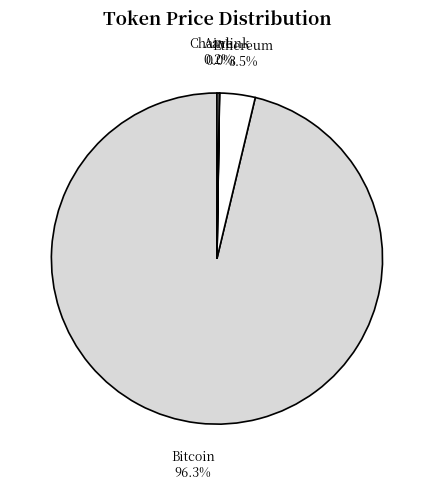

What percentage is NOT represented by Bitcoin?

3.7%